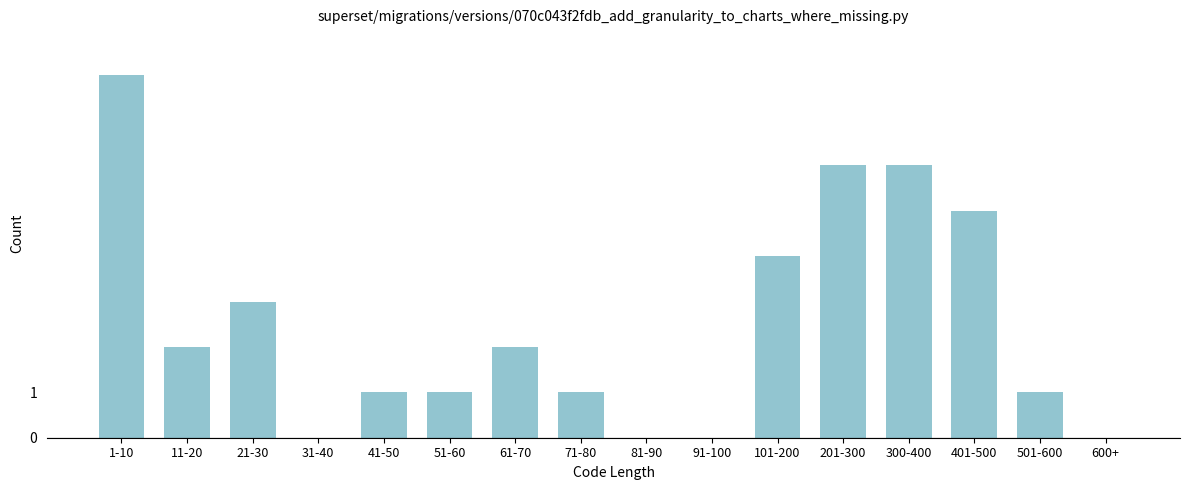

Reading left to right, transcribe all the data shown in this chart.

1-10=8	11-20=2	21-30=3	31-40=0	41-50=1	51-60=1	61-70=2	71-80=1	81-90=0	91-100=0	101-200=4	201-300=6	300-400=6	401-500=5	501-600=1	600+=0